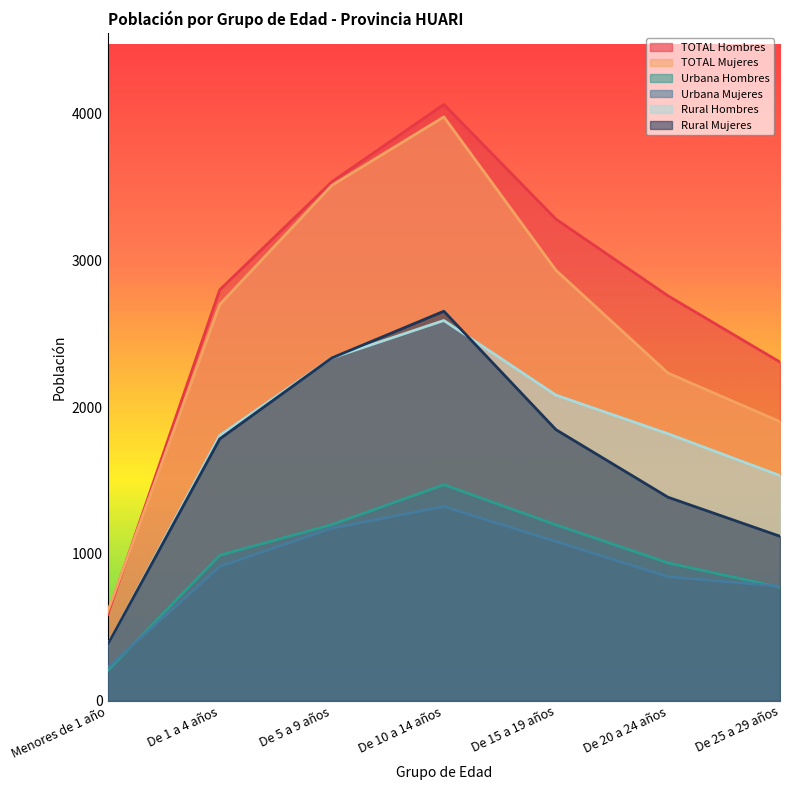

True or false: TOTAL Mujeres and Rural Hombres intersect in this chart.

False